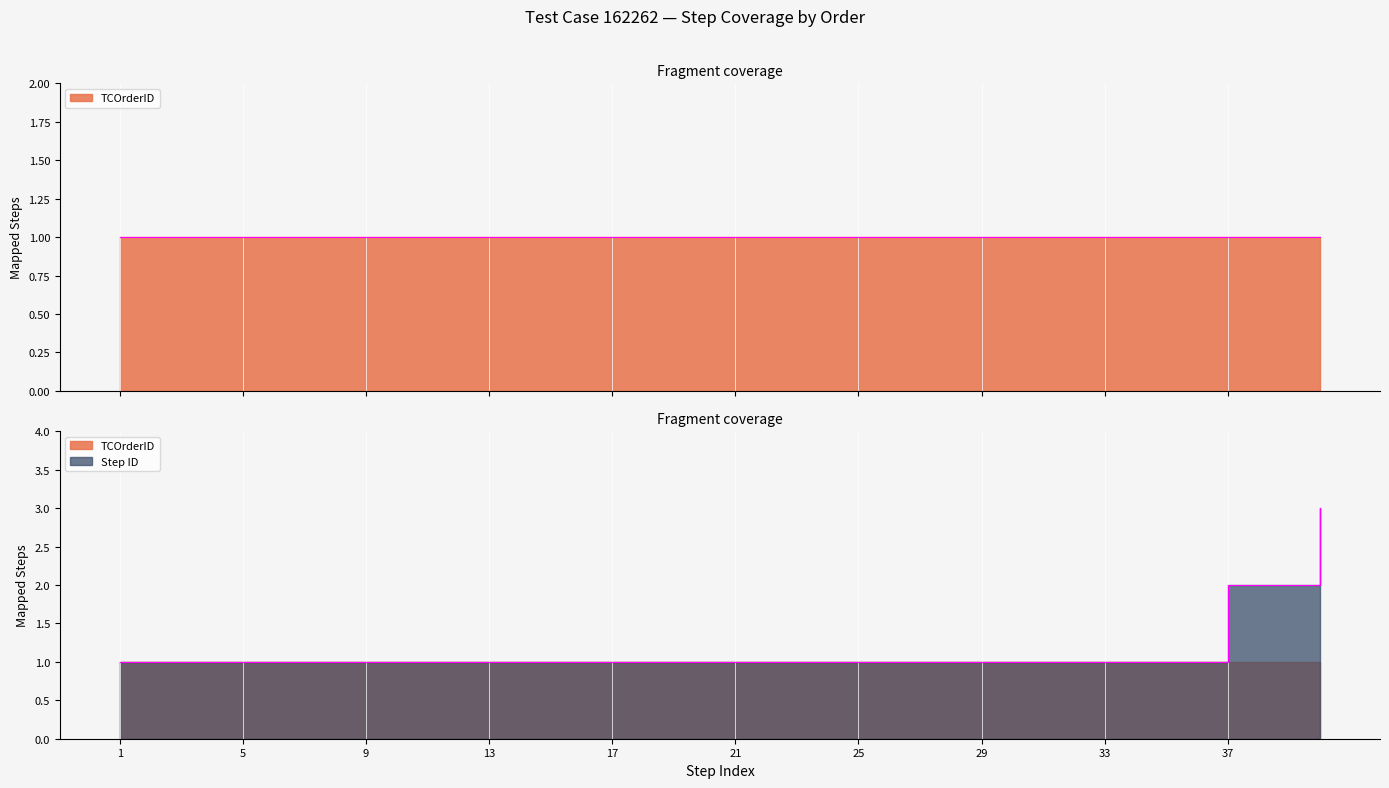

The chart shows a value of 1 at 24. True or false?

True